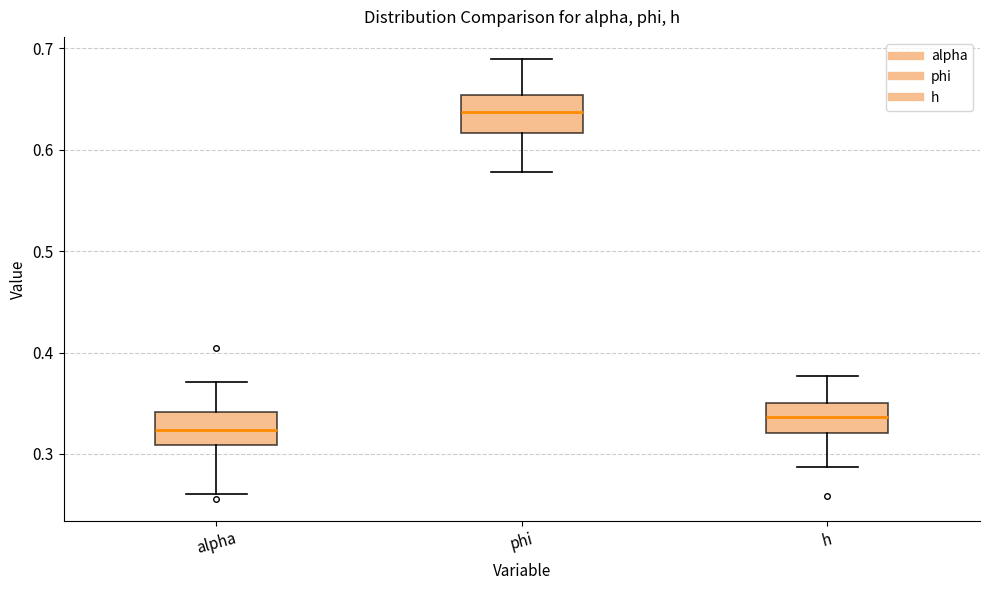

Where does the upper whisker of the box for phi end on the y-axis? The values are not printed on the chart, so give them approximately, as read against the axis.

0.69